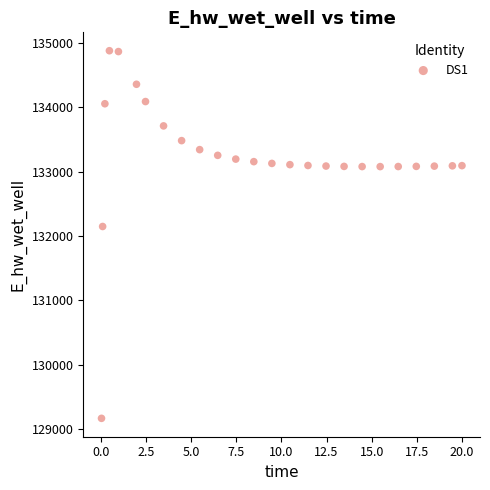

What Y value in the scatter plot is closest to 132020?

132145.8